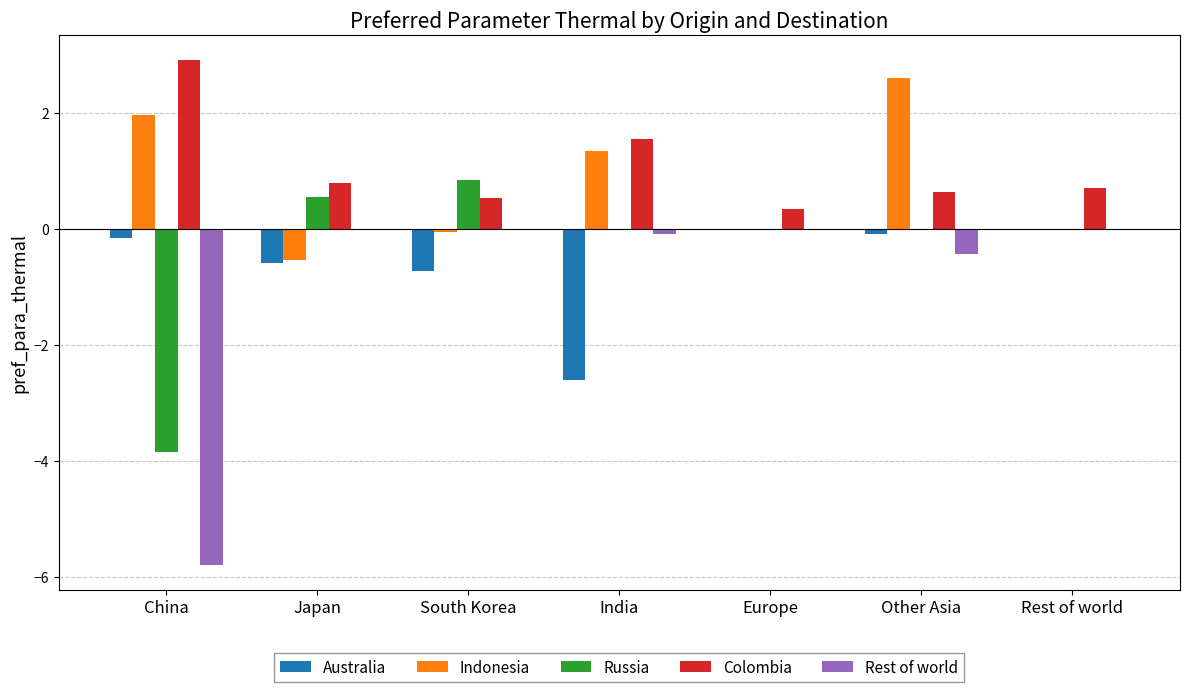

What is the greatest value displayed?

2.9